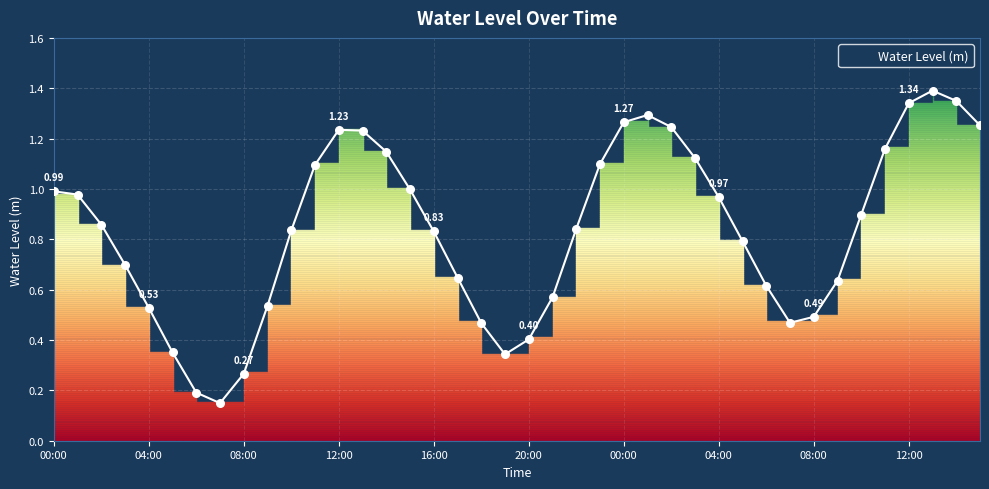

Approximately how many times larger is the value at 13:00 compared to 15:00?

1.0